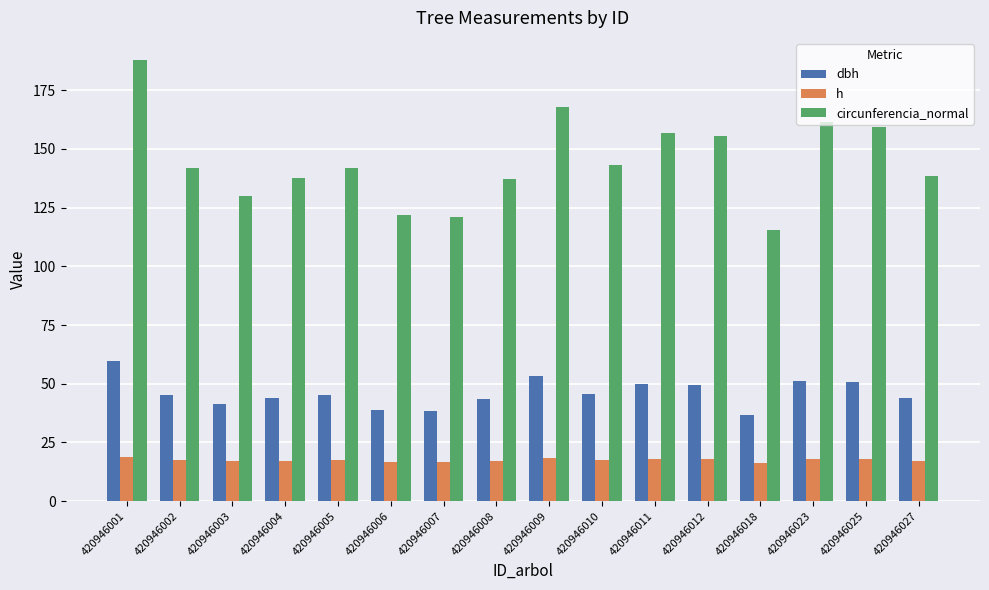

True or false: dbh has a value of 38.8 at 420946006.

True